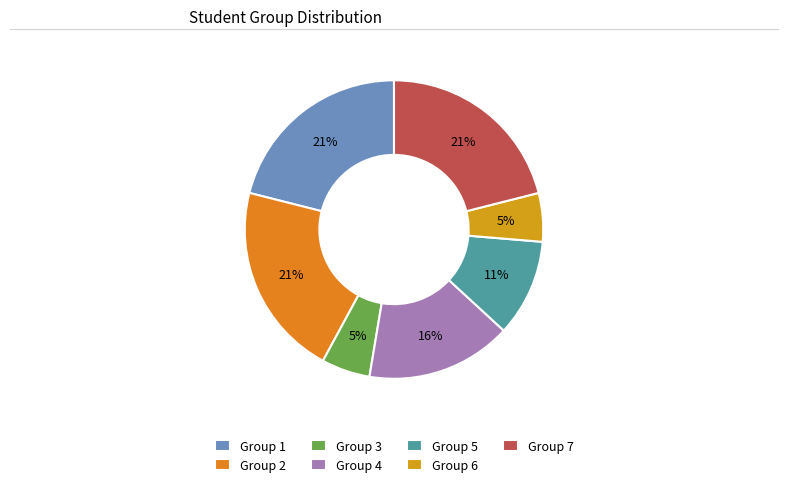

Between Group 4 and Group 5, which is larger?

Group 4